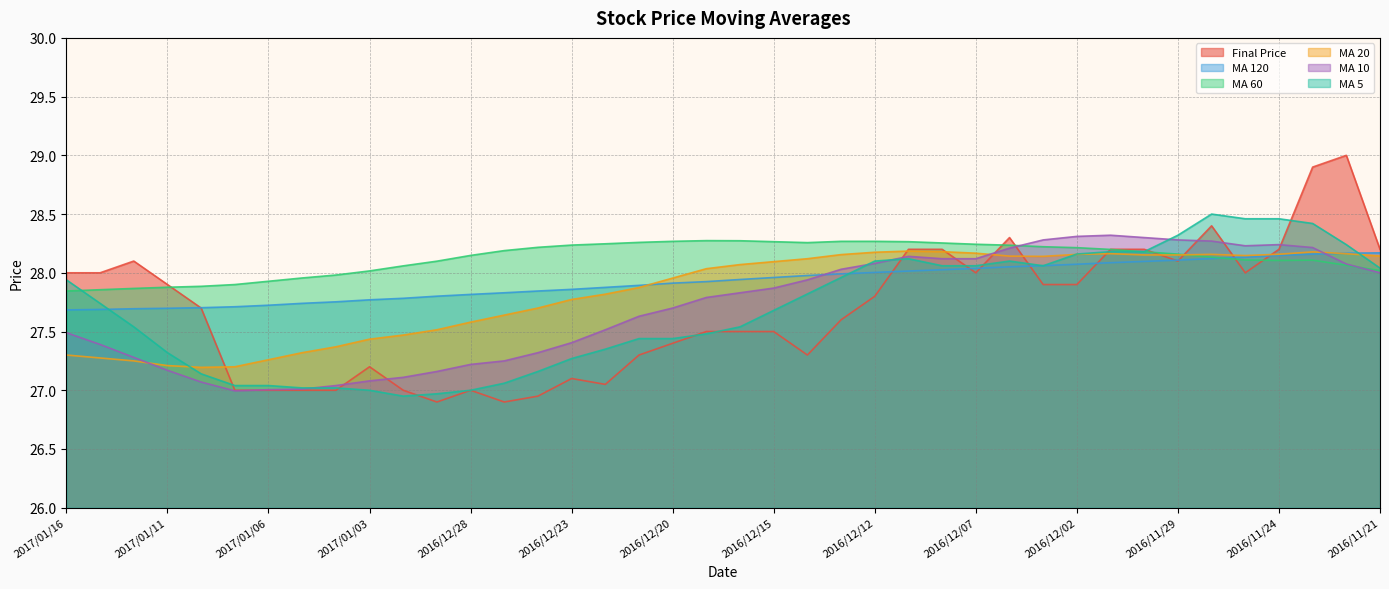

At which category does the chart reach its minimum across all series?

2016/12/29